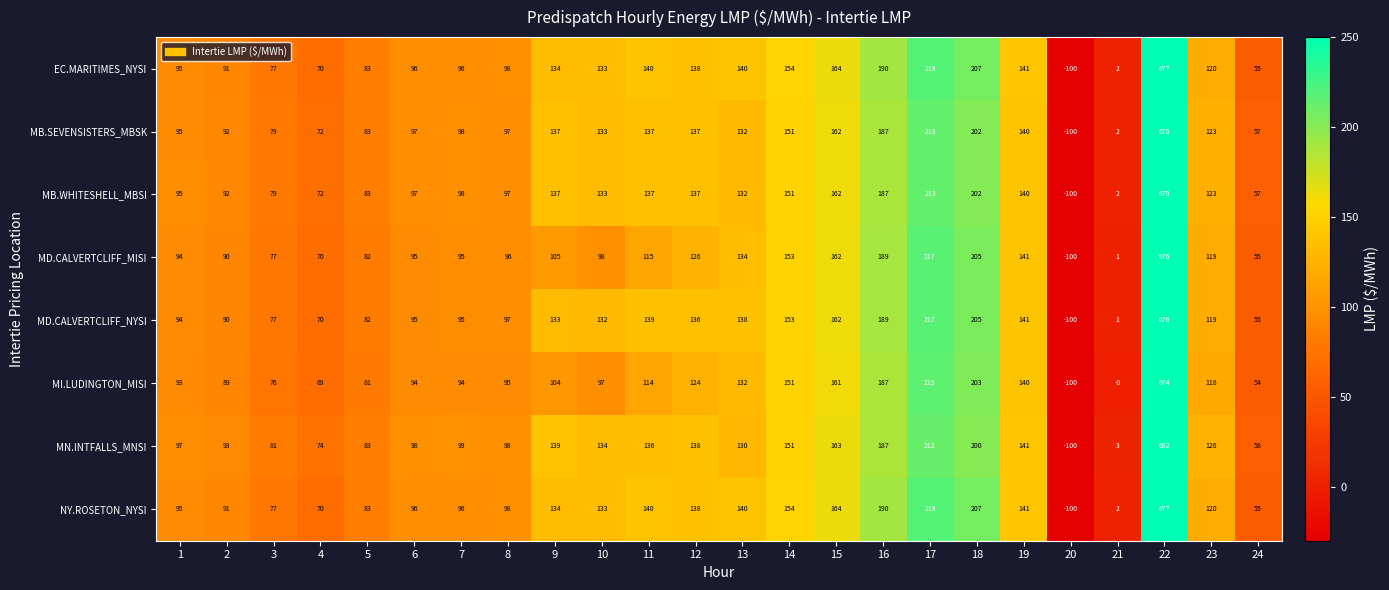

What is the lowest value of the MD.CALVERTCLIFF_NYSI series?

-100